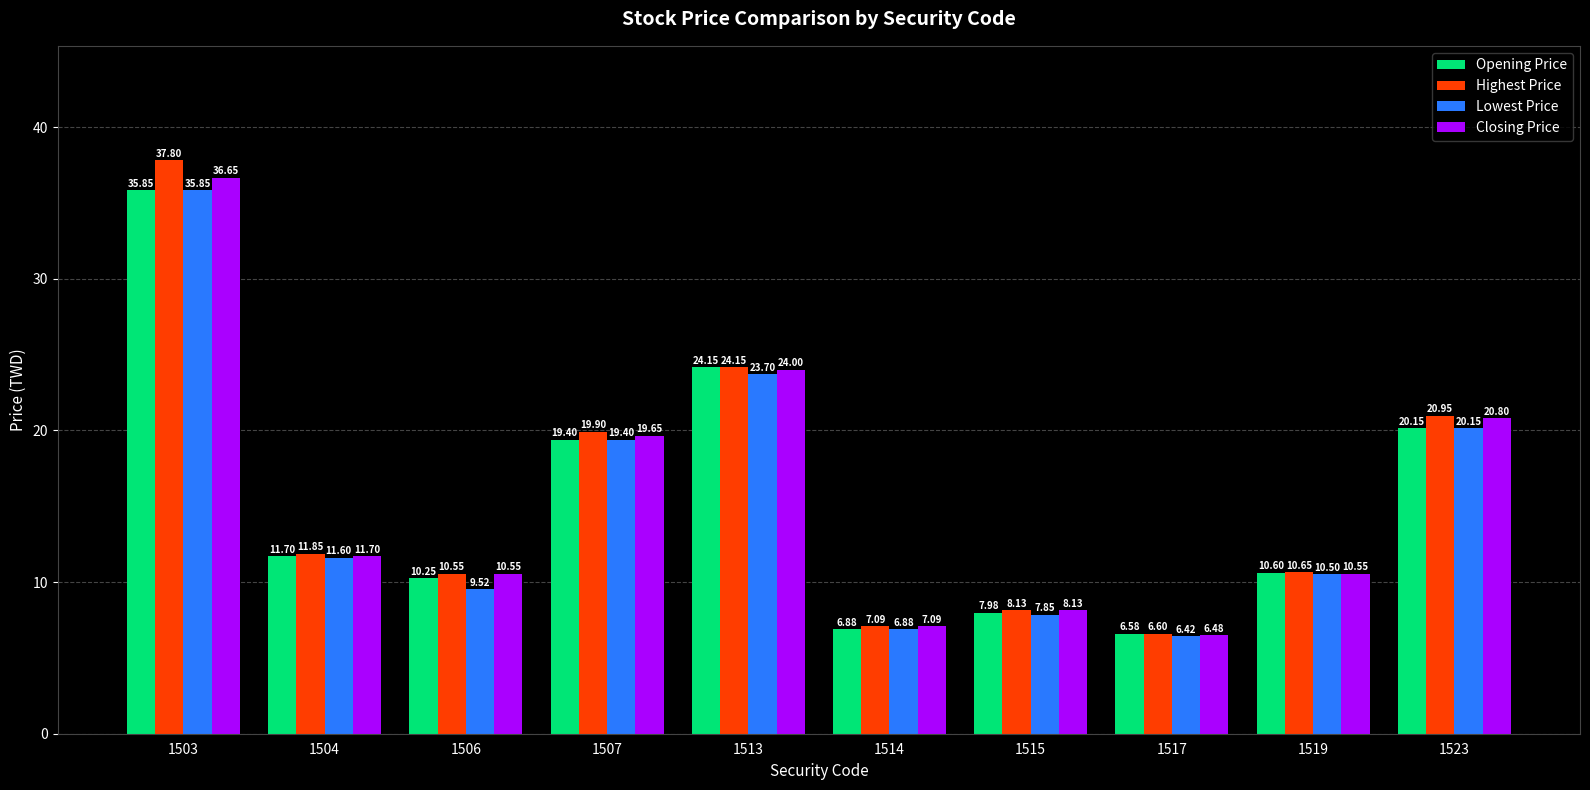

Where does the Highest Price series first go above 11?

1503